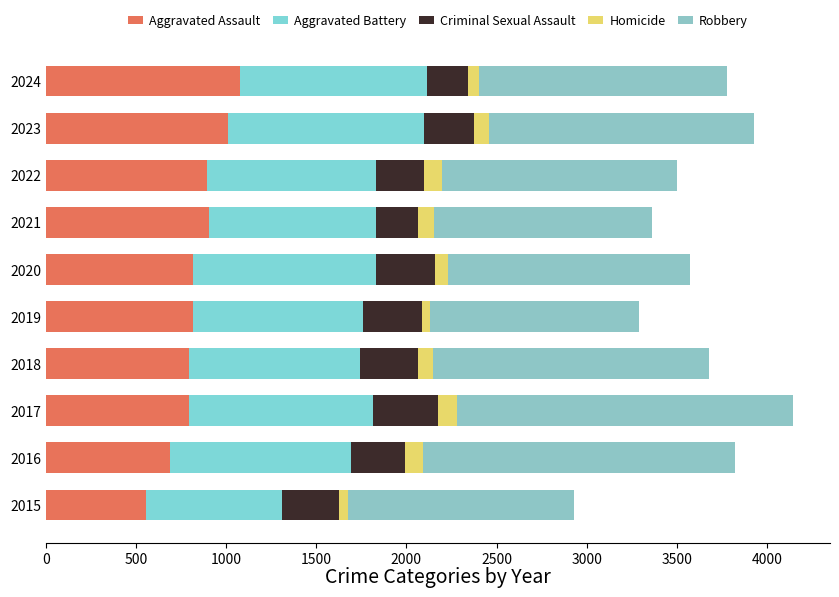

At which category is the sum across all series the highest?

2017